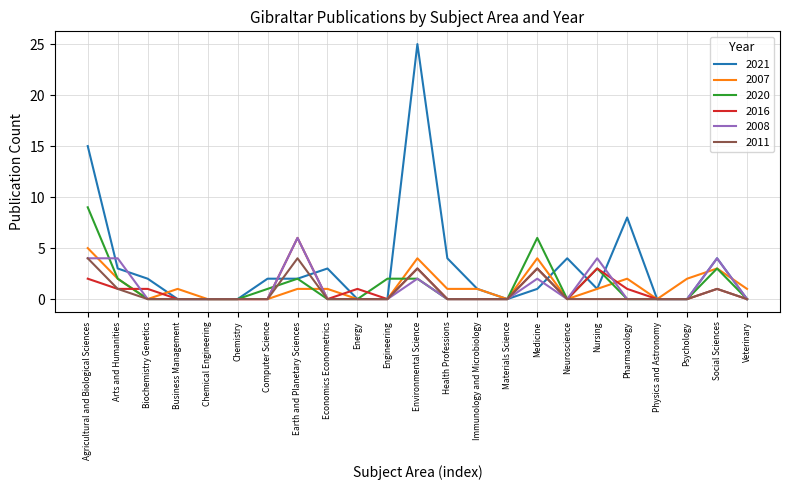

Reading left to right, list all the values displayed in this chart.

2021: Agricultural and Biological Sciences=15	Arts and Humanities=3	Biochemistry Genetics=2	Business Management=0	Chemical Engineering=0	Chemistry=0	Computer Science=2	Earth and Planetary Sciences=2	Economics Econometrics=3	Energy=0	Engineering=0	Environmental Science=25	Health Professions=4	Immunology and Microbiology=1	Materials Science=0	Medicine=1	Neuroscience=4	Nursing=1	Pharmacology=8	Physics and Astronomy=0	Psychology=0	Social Sciences=4	Veterinary=0
2007: Agricultural and Biological Sciences=5	Arts and Humanities=2	Biochemistry Genetics=0	Business Management=1	Chemical Engineering=0	Chemistry=0	Computer Science=0	Earth and Planetary Sciences=1	Economics Econometrics=1	Energy=0	Engineering=0	Environmental Science=4	Health Professions=1	Immunology and Microbiology=1	Materials Science=0	Medicine=4	Neuroscience=0	Nursing=1	Pharmacology=2	Physics and Astronomy=0	Psychology=2	Social Sciences=3	Veterinary=1
2020: Agricultural and Biological Sciences=9	Arts and Humanities=2	Biochemistry Genetics=0	Business Management=0	Chemical Engineering=0	Chemistry=0	Computer Science=1	Earth and Planetary Sciences=2	Economics Econometrics=0	Energy=0	Engineering=2	Environmental Science=2	Health Professions=0	Immunology and Microbiology=0	Materials Science=0	Medicine=6	Neuroscience=0	Nursing=3	Pharmacology=0	Physics and Astronomy=0	Psychology=0	Social Sciences=3	Veterinary=0
2016: Agricultural and Biological Sciences=2	Arts and Humanities=1	Biochemistry Genetics=1	Business Management=0	Chemical Engineering=0	Chemistry=0	Computer Science=0	Earth and Planetary Sciences=6	Economics Econometrics=0	Energy=1	Engineering=0	Environmental Science=3	Health Professions=0	Immunology and Microbiology=0	Materials Science=0	Medicine=3	Neuroscience=0	Nursing=3	Pharmacology=1	Physics and Astronomy=0	Psychology=0	Social Sciences=1	Veterinary=0
2008: Agricultural and Biological Sciences=4	Arts and Humanities=4	Biochemistry Genetics=0	Business Management=0	Chemical Engineering=0	Chemistry=0	Computer Science=0	Earth and Planetary Sciences=6	Economics Econometrics=0	Energy=0	Engineering=0	Environmental Science=2	Health Professions=0	Immunology and Microbiology=0	Materials Science=0	Medicine=2	Neuroscience=0	Nursing=4	Pharmacology=0	Physics and Astronomy=0	Psychology=0	Social Sciences=4	Veterinary=0
2011: Agricultural and Biological Sciences=4	Arts and Humanities=1	Biochemistry Genetics=0	Business Management=0	Chemical Engineering=0	Chemistry=0	Computer Science=0	Earth and Planetary Sciences=4	Economics Econometrics=0	Energy=0	Engineering=0	Environmental Science=3	Health Professions=0	Immunology and Microbiology=0	Materials Science=0	Medicine=3	Neuroscience=0	Nursing=0	Pharmacology=0	Physics and Astronomy=0	Psychology=0	Social Sciences=1	Veterinary=0